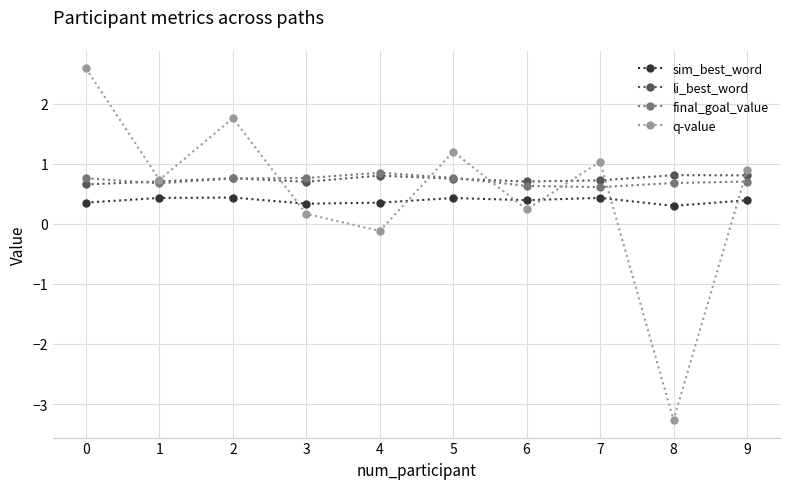

True or false: sim_best_word has more than 0 interior local peaks.

True